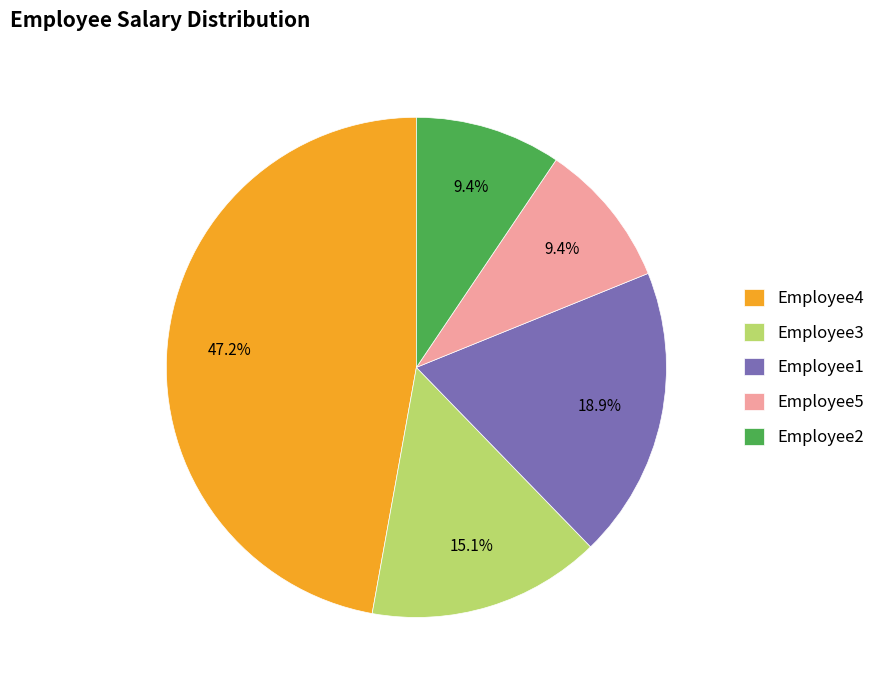

Count the number of slices in the pie.

5